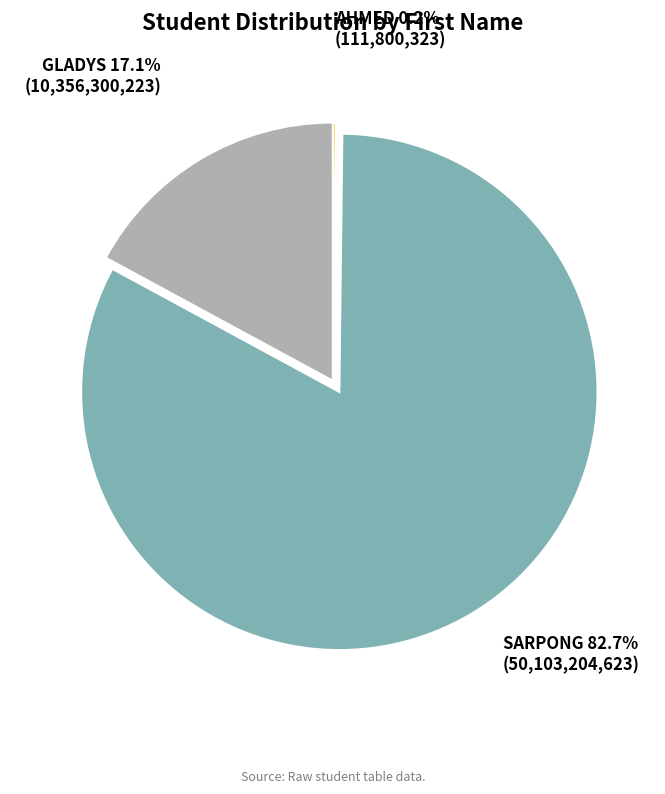

Between GLADYS and SARPONG, which is larger?

SARPONG